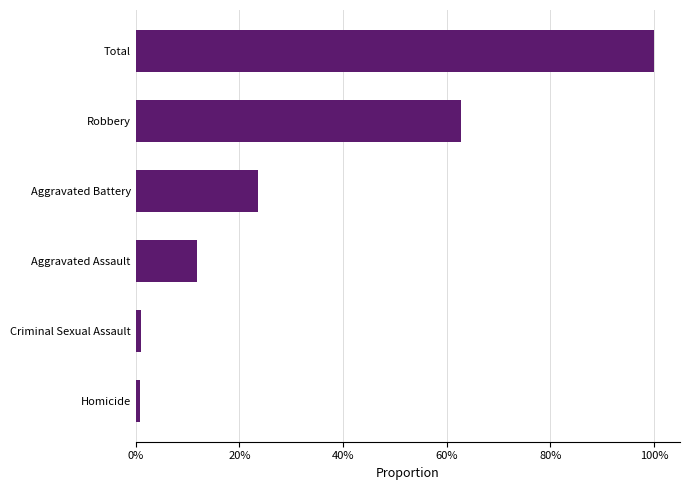

What is the sum of all values?

2.0